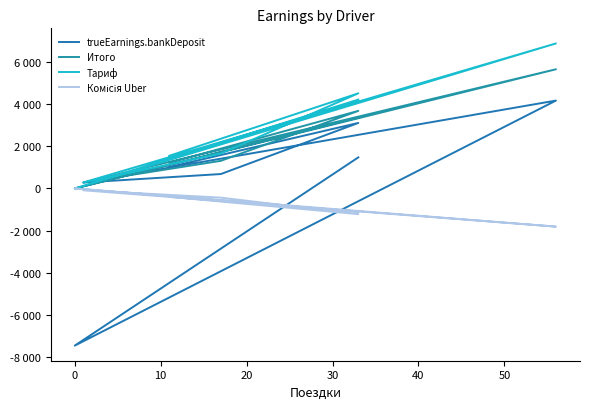

What are all the series names shown in the legend?

trueEarnings.bankDeposit, Итого, Тариф, Комісія Uber